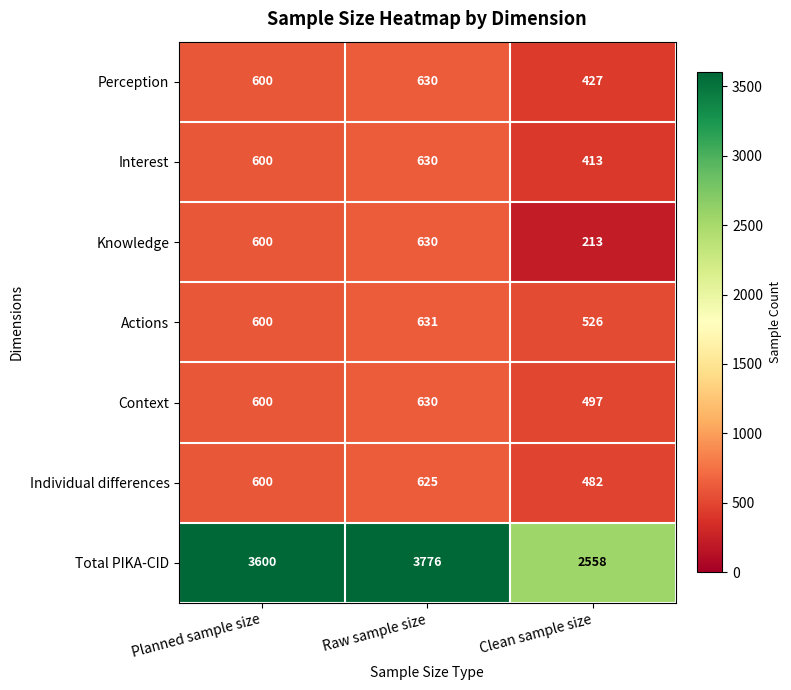

What is the difference between the Context values at Raw sample size and Clean sample size?

133